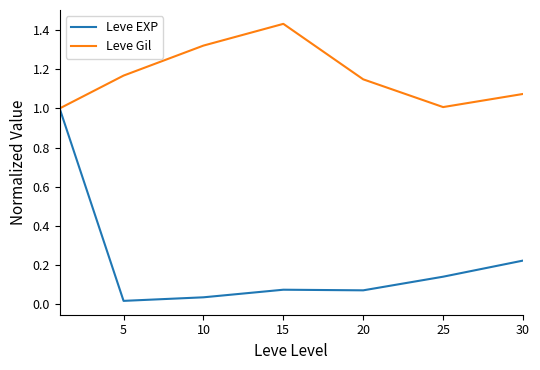

What is the difference between the maximum and second lowest values in the Leve Gil series?

0.4